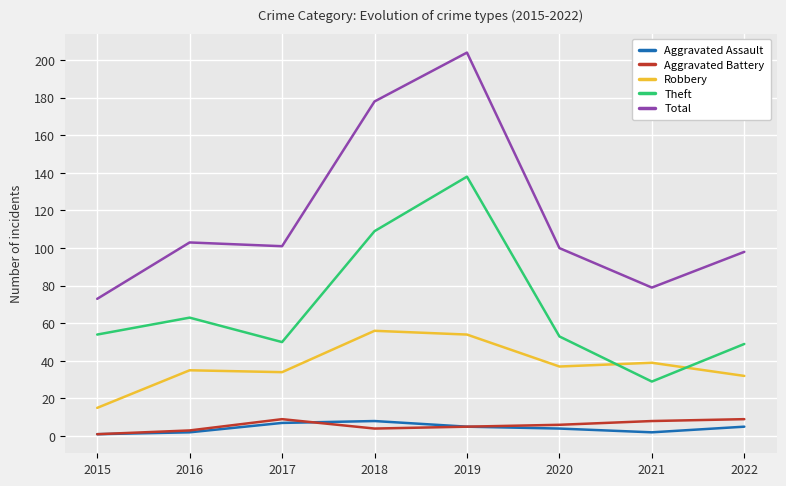

Read the Aggravated Battery value at 2018.

4